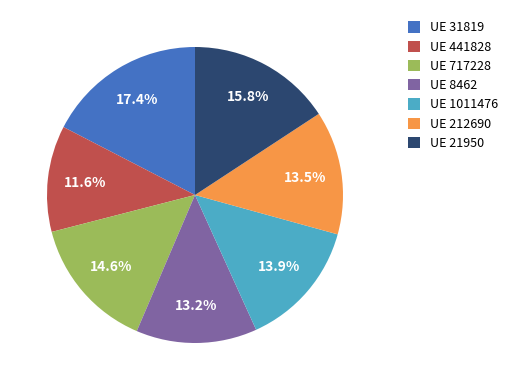

Is there a majority slice in this chart?

No